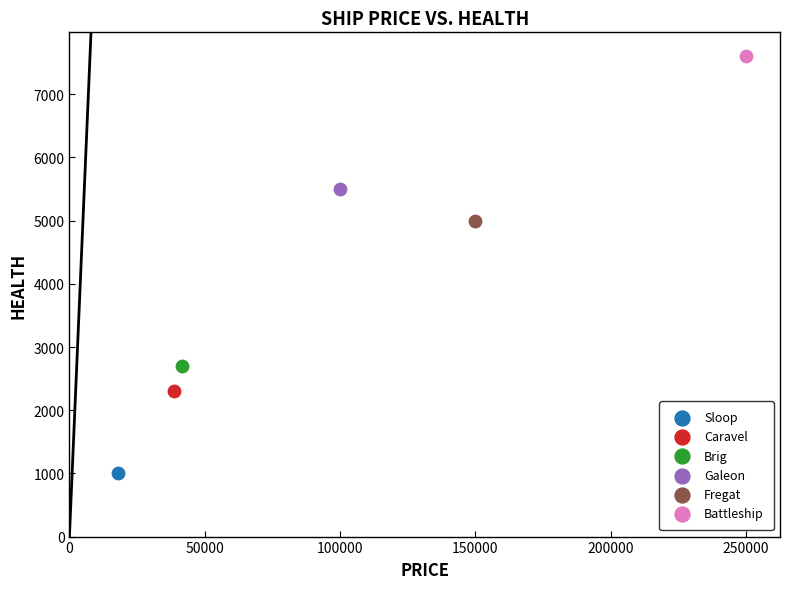

What are all the series names shown in the legend?

Sloop, Caravel, Brig, Galeon, Fregat, Battleship